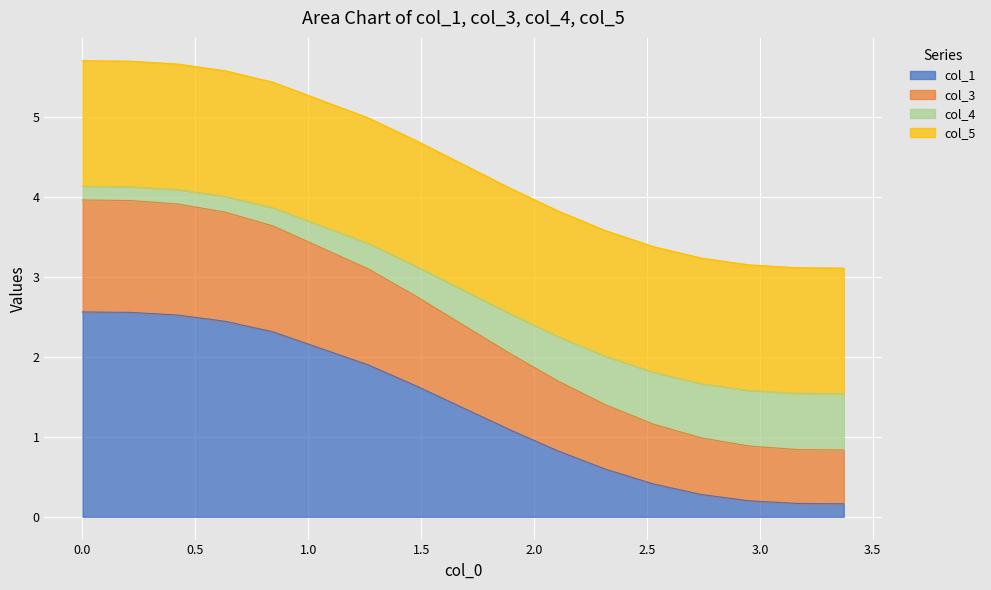

What is the maximum value for col_1?

2.6